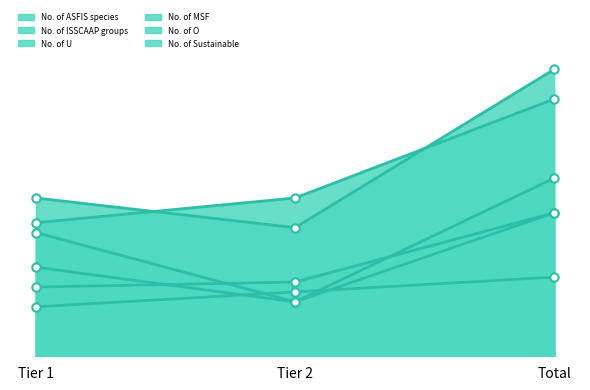

What is the value of the No. of ASFIS species point at the 3rd from the left?

52